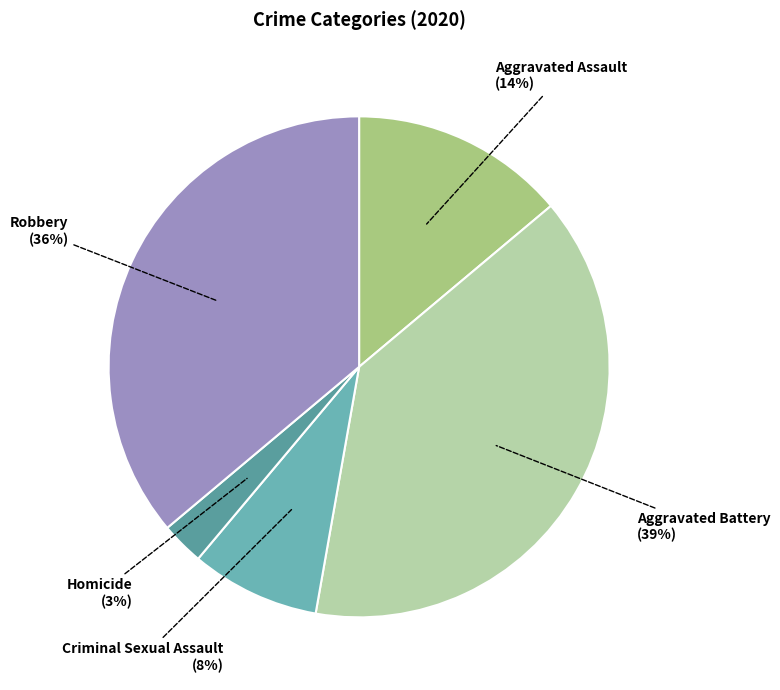

Is the sum of Homicide and Criminal Sexual Assault greater than half?

No